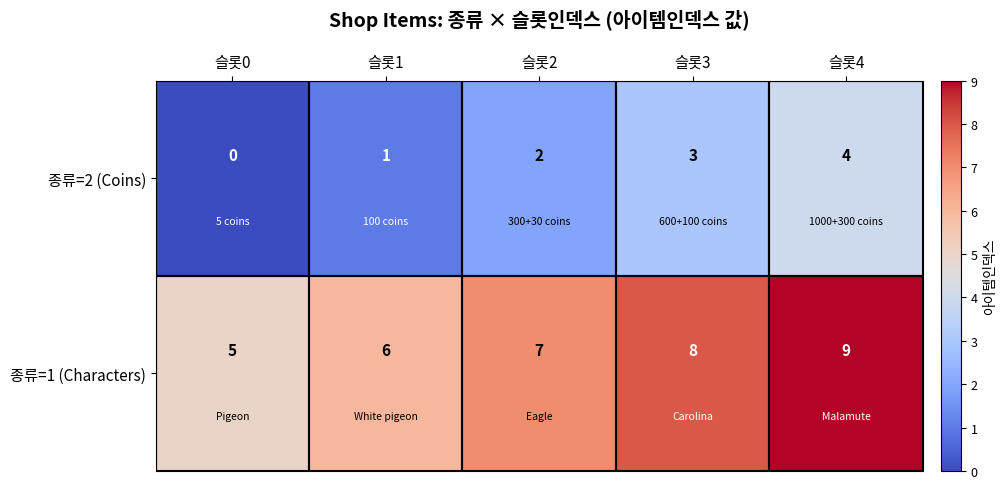

Which category has the highest value across all series?

슬롯4